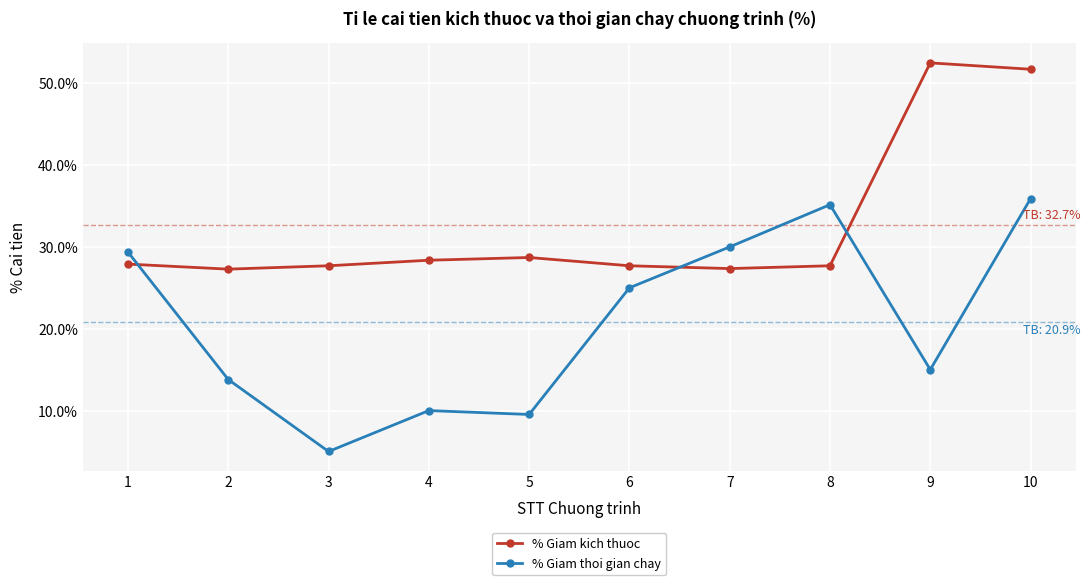

In % Giam thoi gian chay, how many points are lower than both neighbors (excluding endpoints)?

3